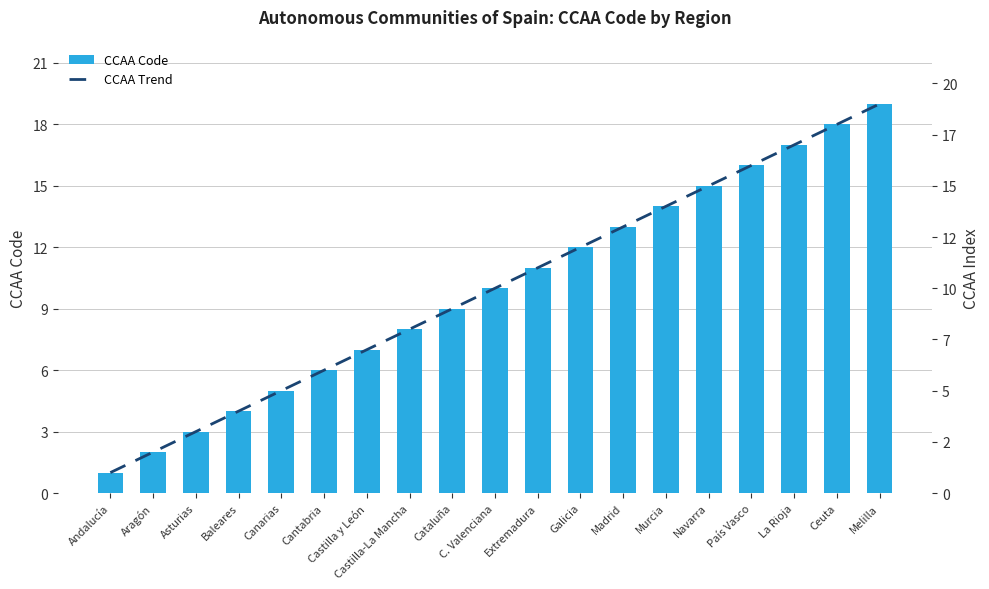

What is the label of the 2nd bar from the right?

Ceuta